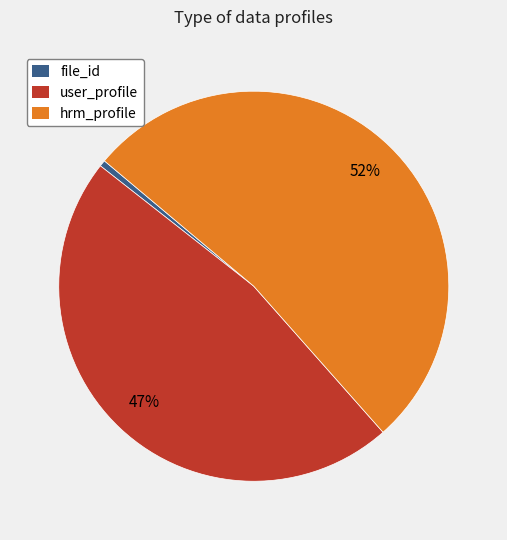

Is there any slice that represents more than half of the pie?

Yes